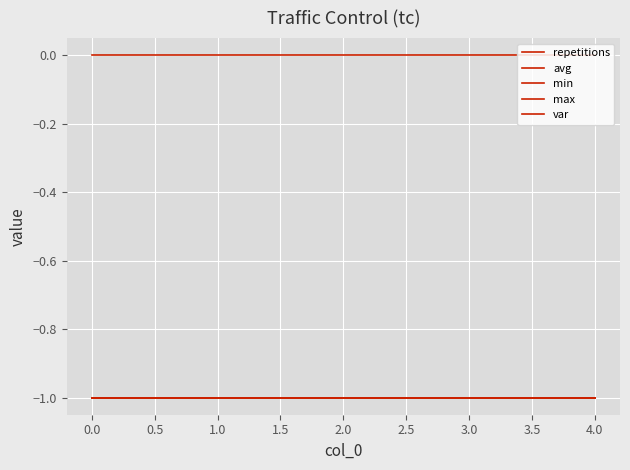

Is this an area chart (filled region under the line)?

No